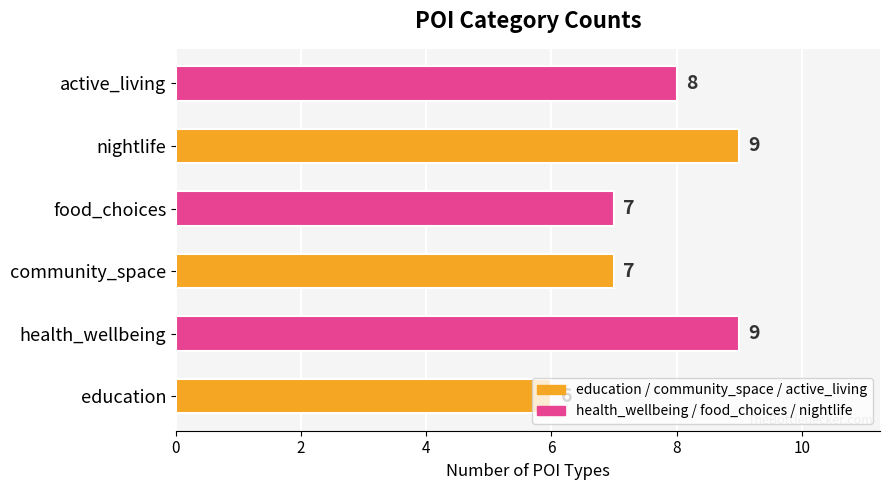

What is the maximum value shown in the chart?

9